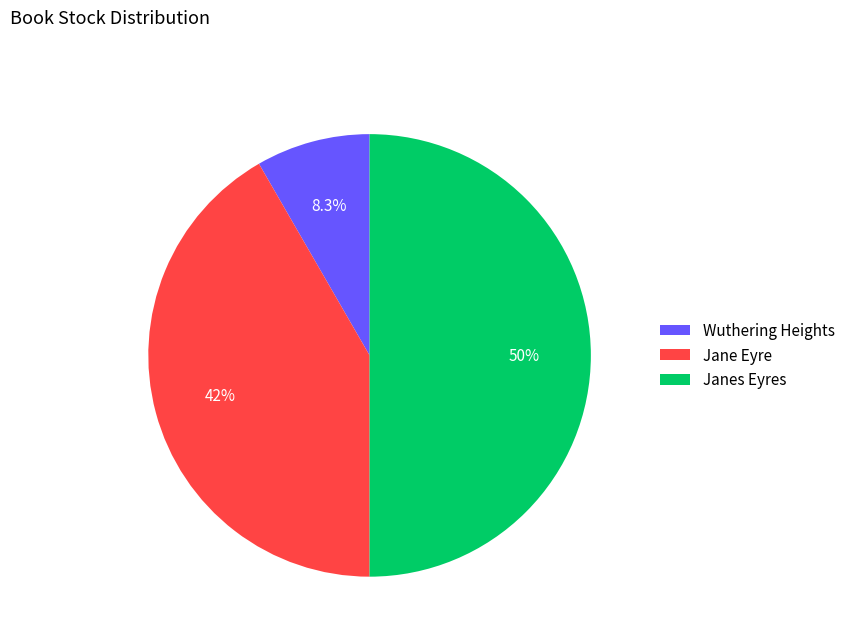

Between Jane Eyre and Janes Eyres, which is larger?

Janes Eyres